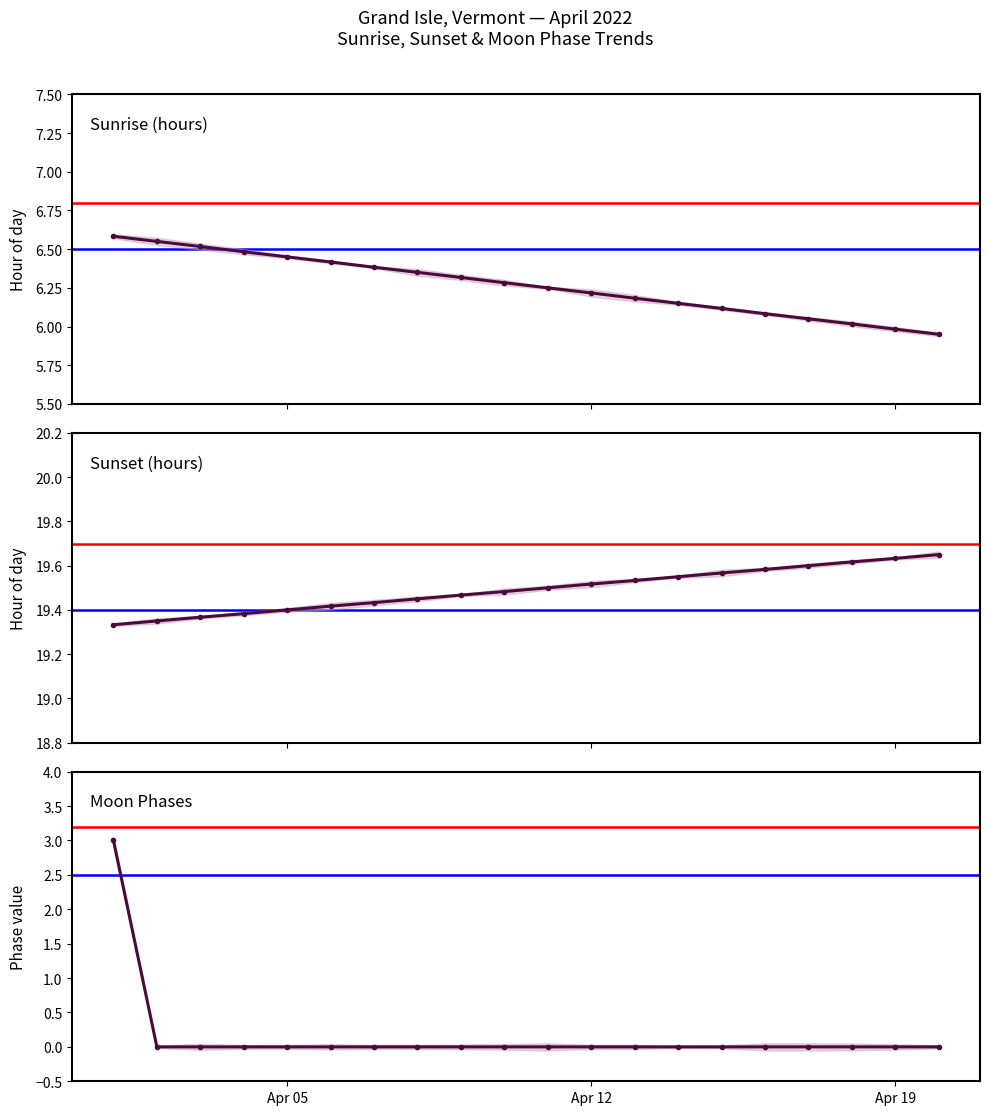

The chart shows a value of 0 at Apr 19. True or false?

True